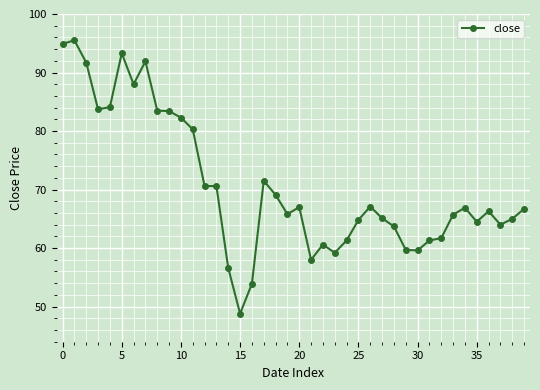

What is the difference between the maximum and second lowest values?

41.6